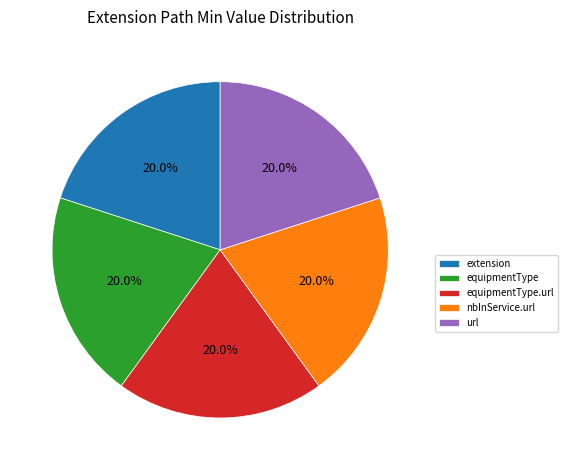

How many slices are in this pie chart?

5